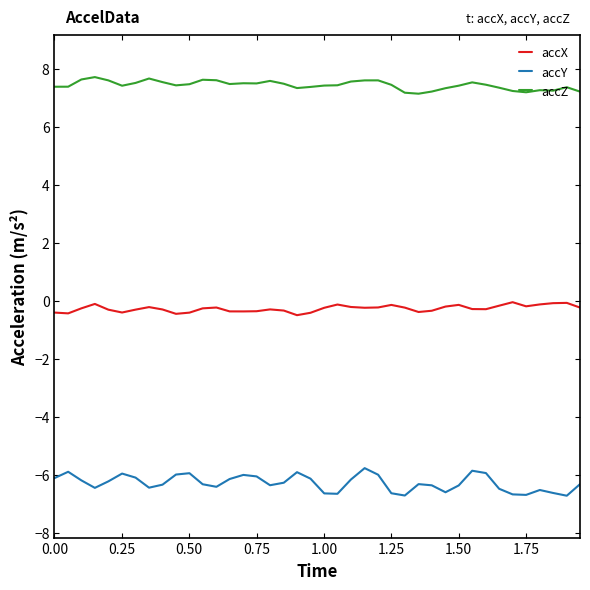

True or false: accY has more than 1 interior local peaks.

True